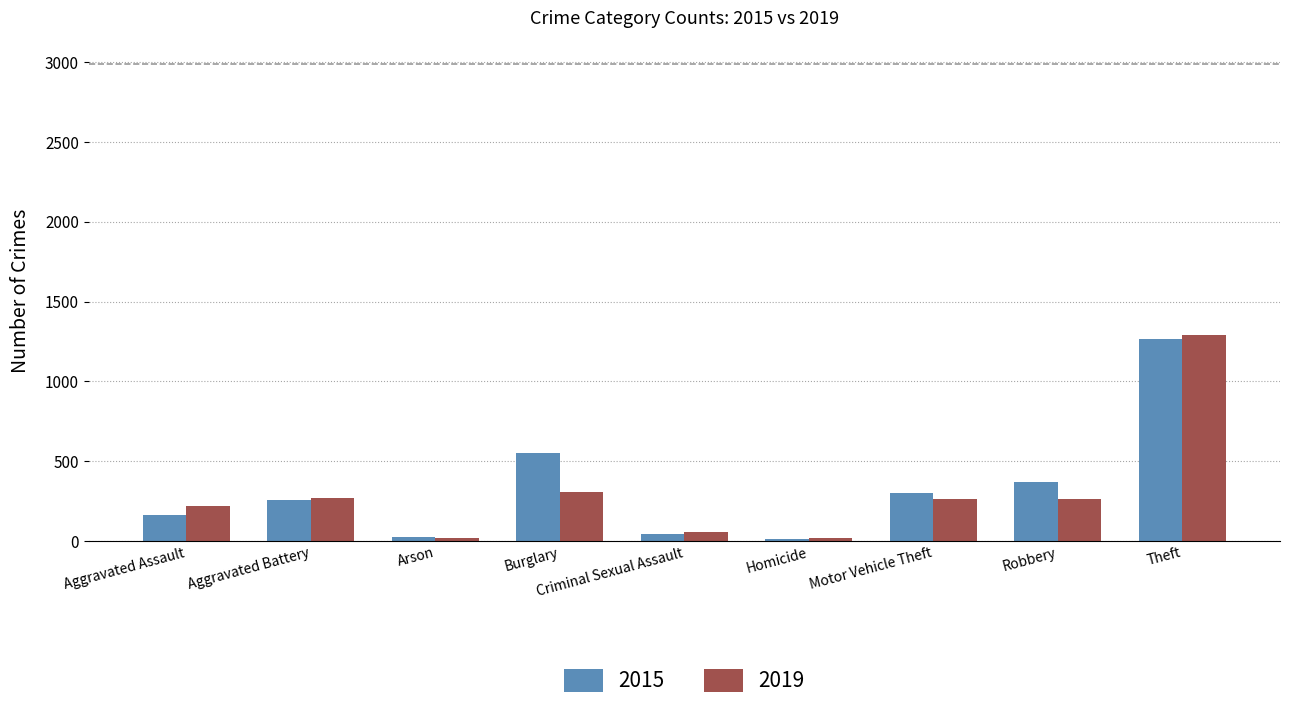

At how many categories does at least one series exceed 68?

6